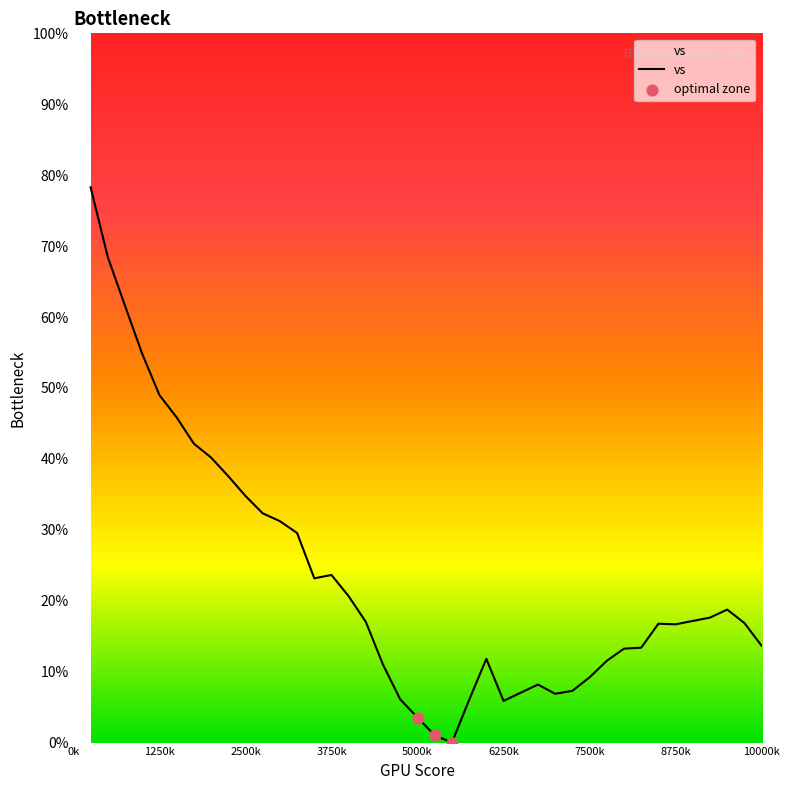

What is the greatest value displayed?

78.3